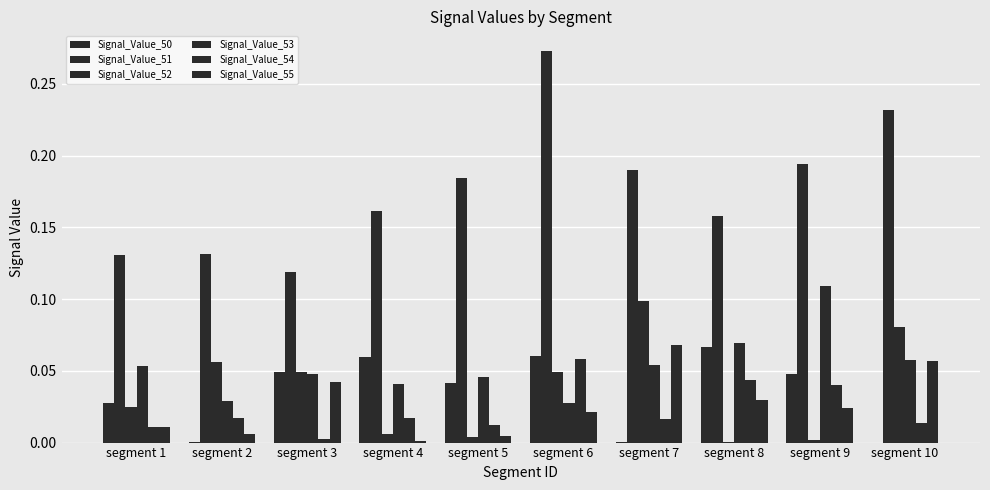

Are the bars grouped side by side (vs. stacked)?

Yes